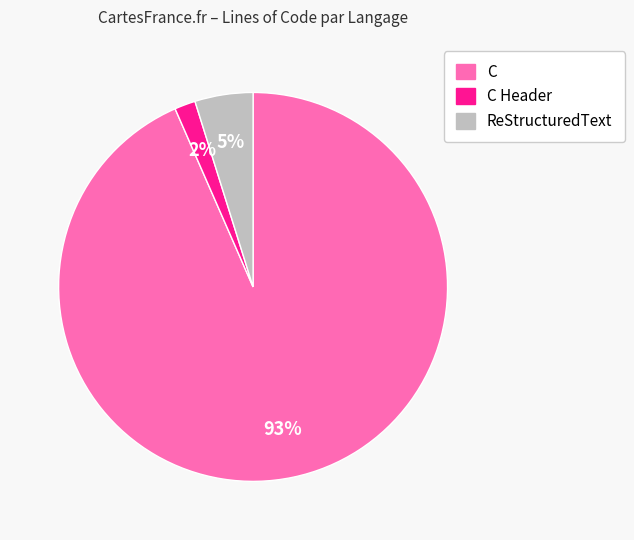

How many segments does this pie chart have?

3